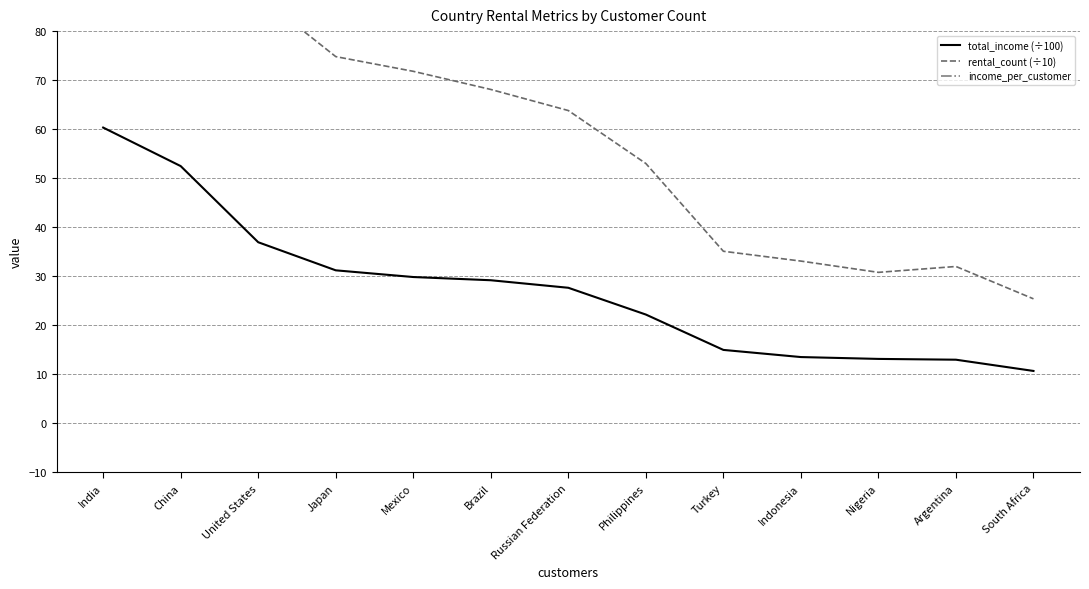

Is this an area chart (filled region under the line)?

No